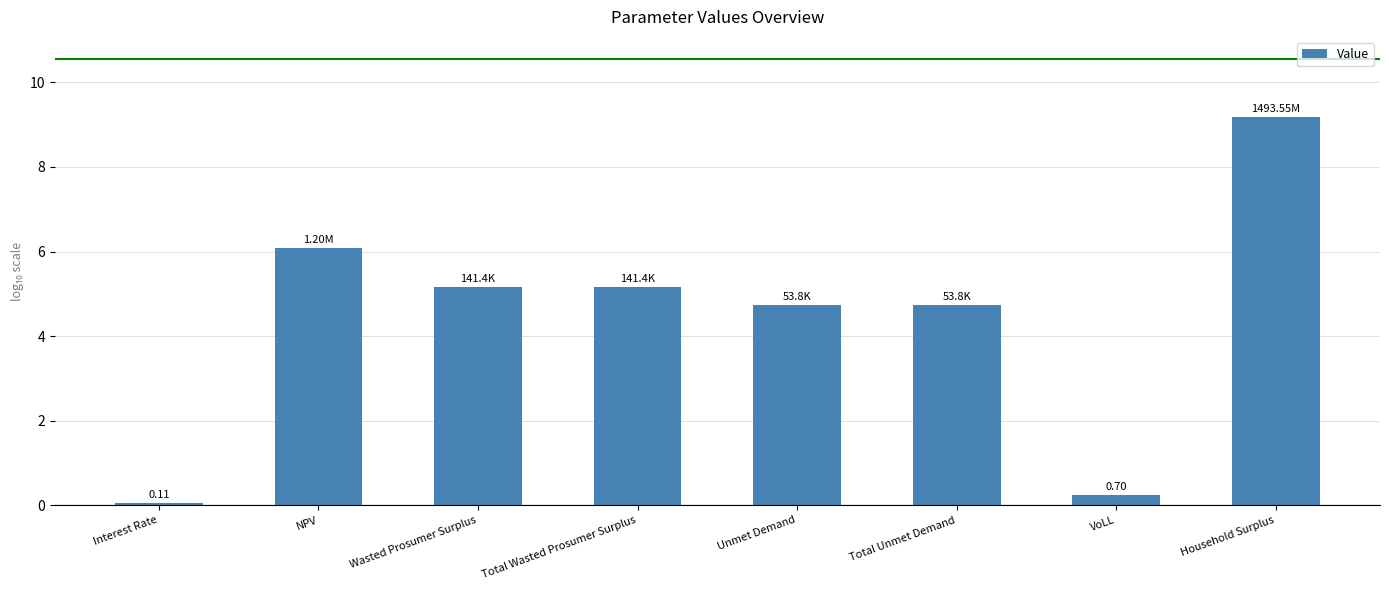

Which has a higher value, Household Surplus or Unmet Demand?

Household Surplus